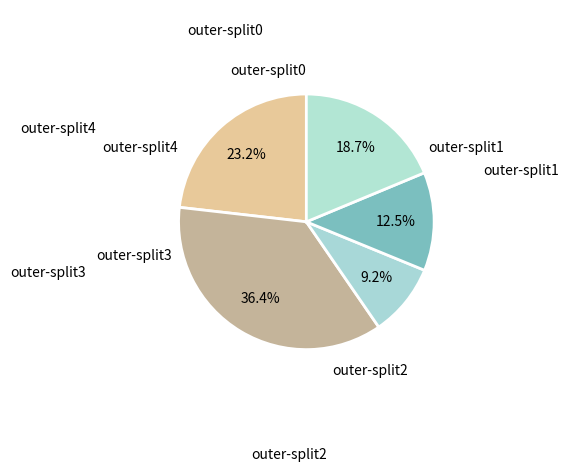

To the nearest percent, what is the average slice percentage?

20%